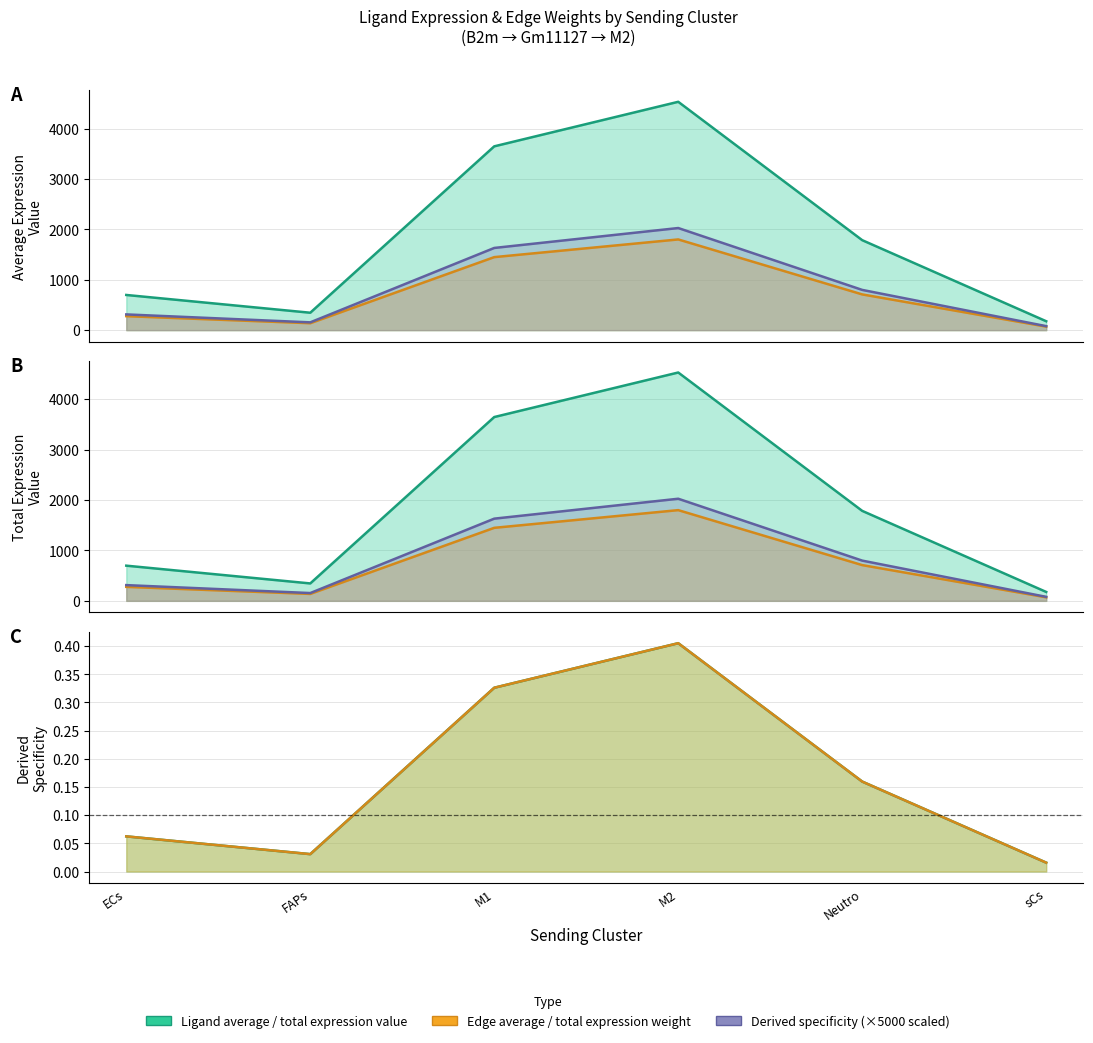

True or false: Ligand total expression value and Ligand derived specificity avg cross at least once.

False